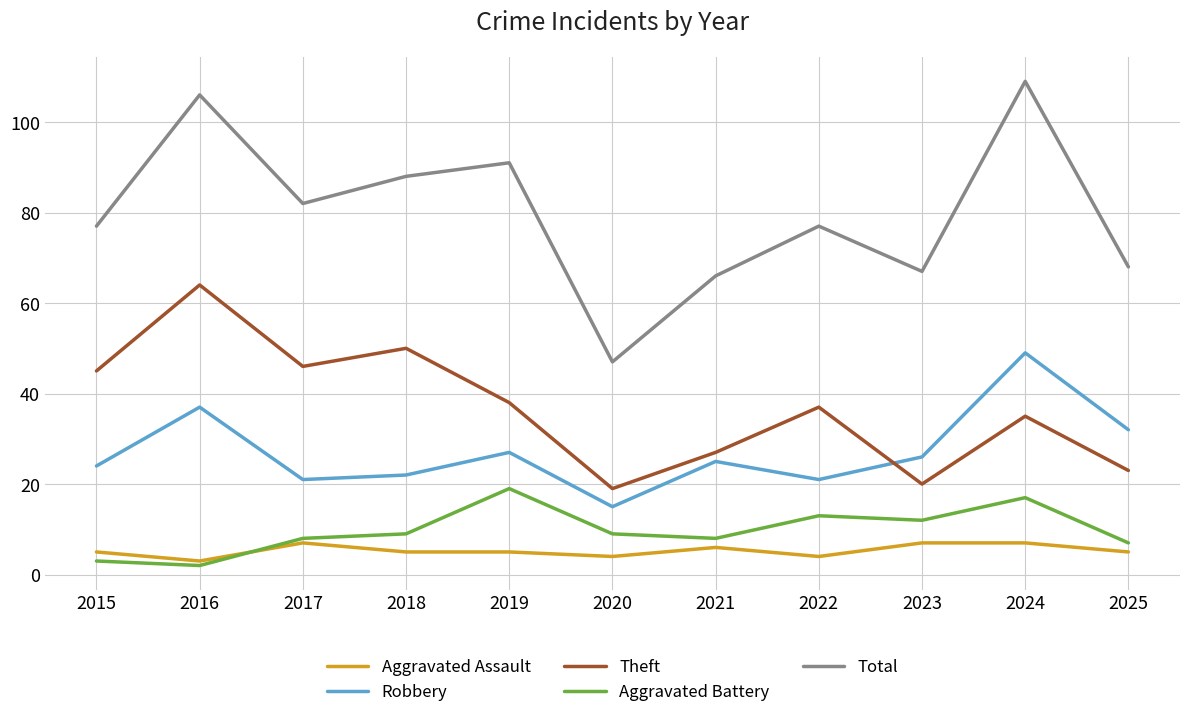

Which series changed the most between 2018 and 2025?

Theft